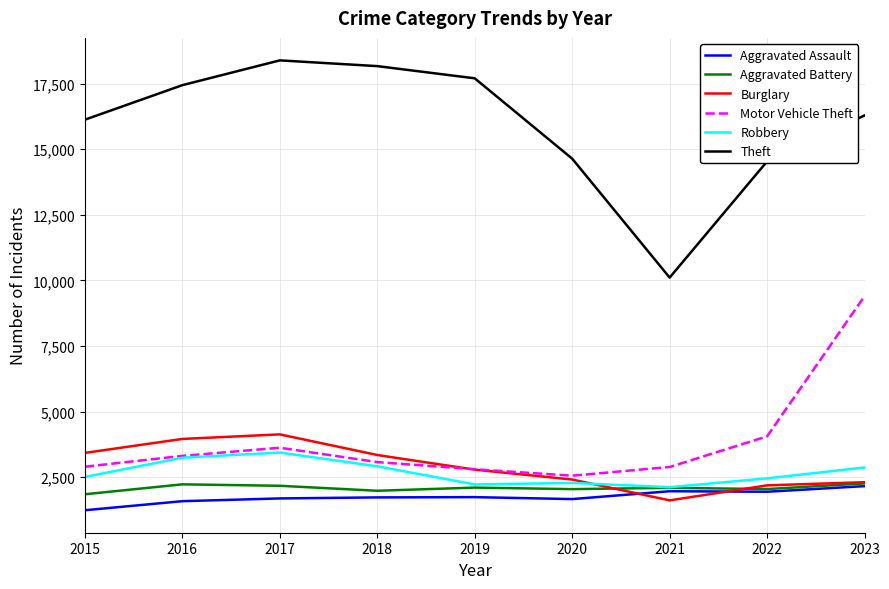

True or false: Robbery has a value of 1205 at 2017.

False